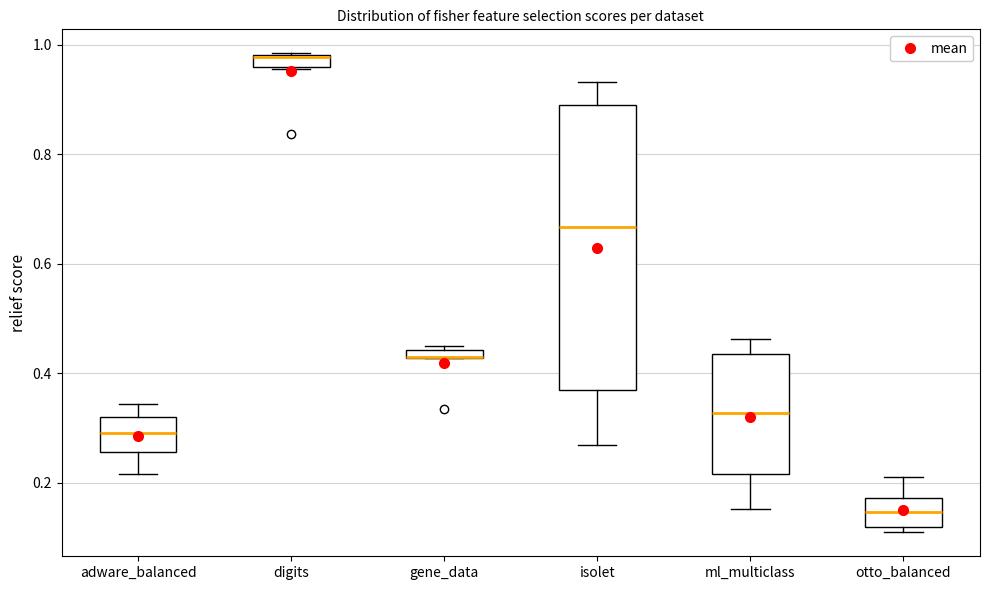

Which box is the tallest, from its lower edge to its upper edge?

isolet